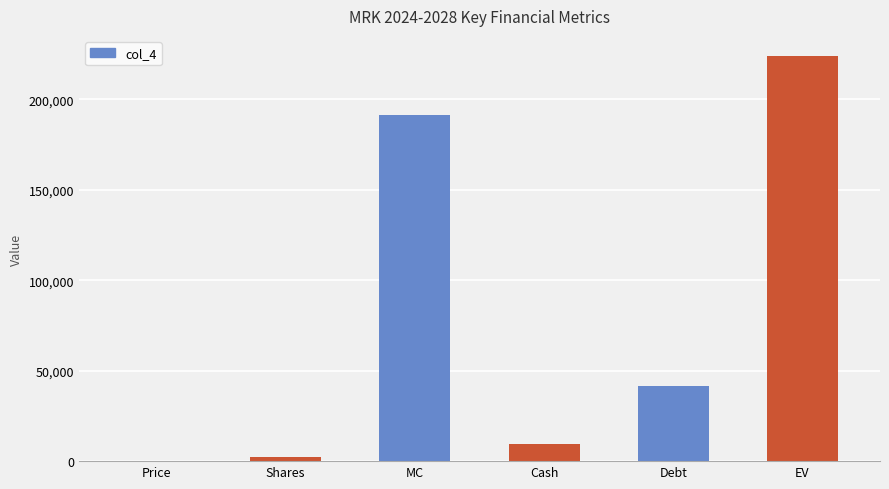

Which category has the highest value across all series?

EV